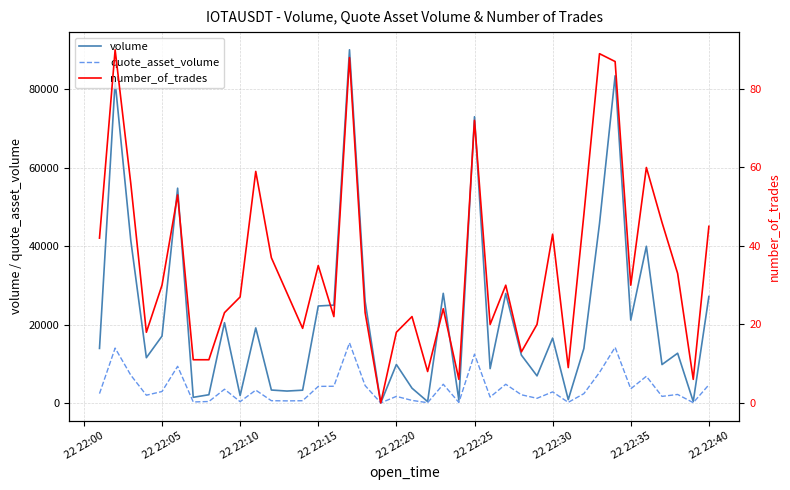

How many values in number_of_trades are above zero?

39